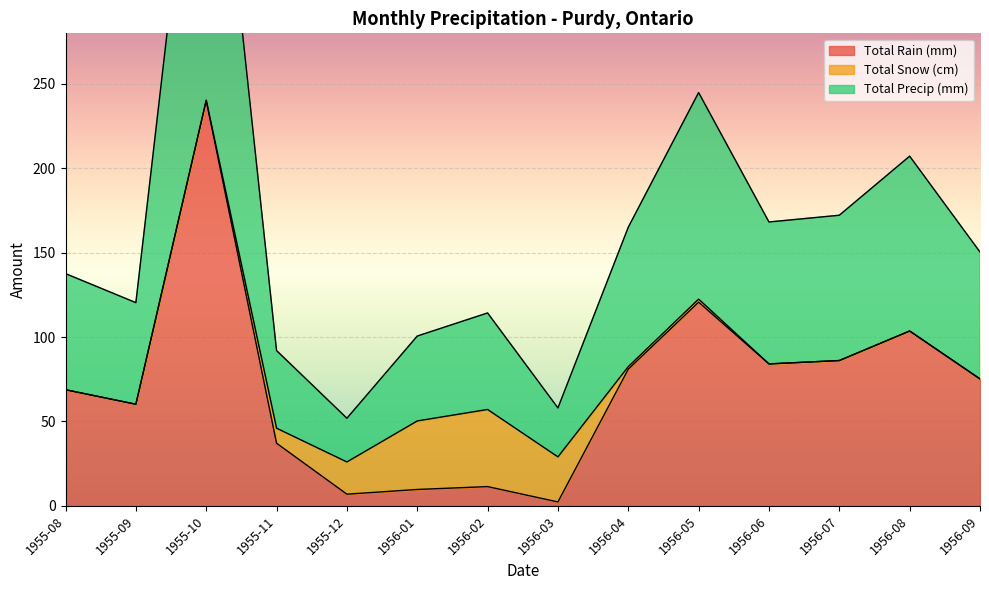

What is the label of the 3rd point from the left?

1955-10